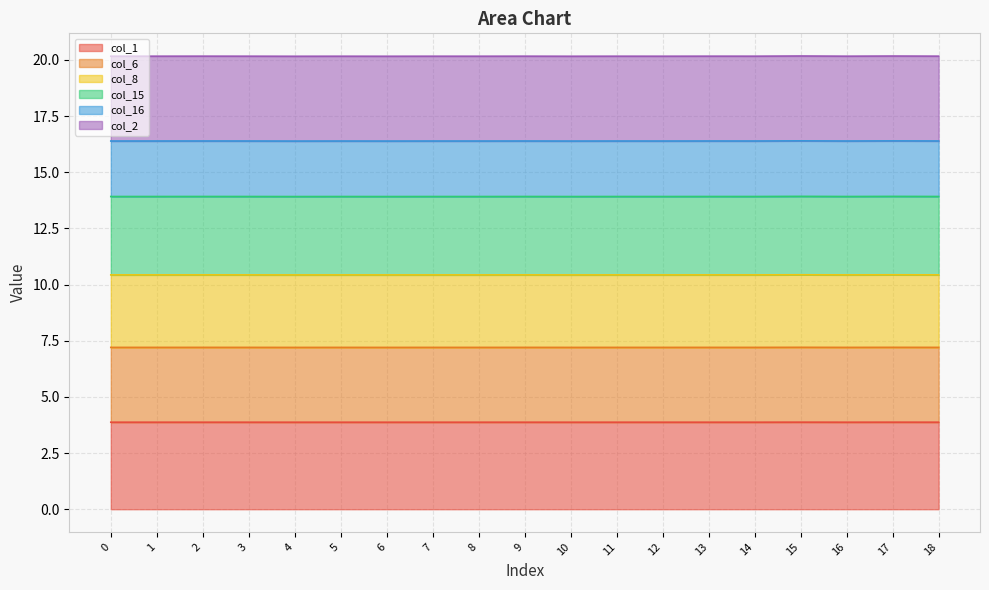

The value of col_1 at 5 is 6.6. True or false?

False